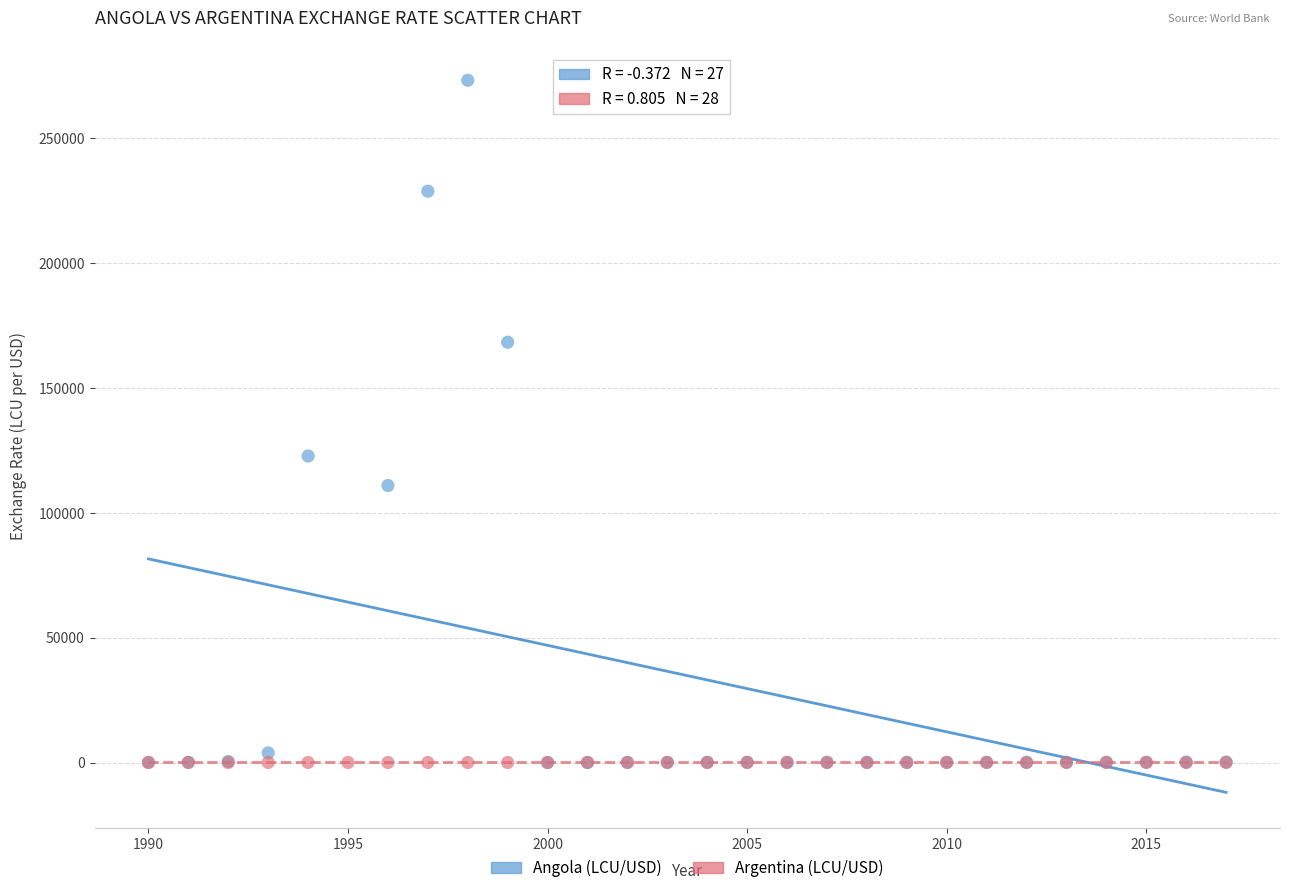

Which series reaches the maximum Y coordinate?

Angola (LCU/USD)